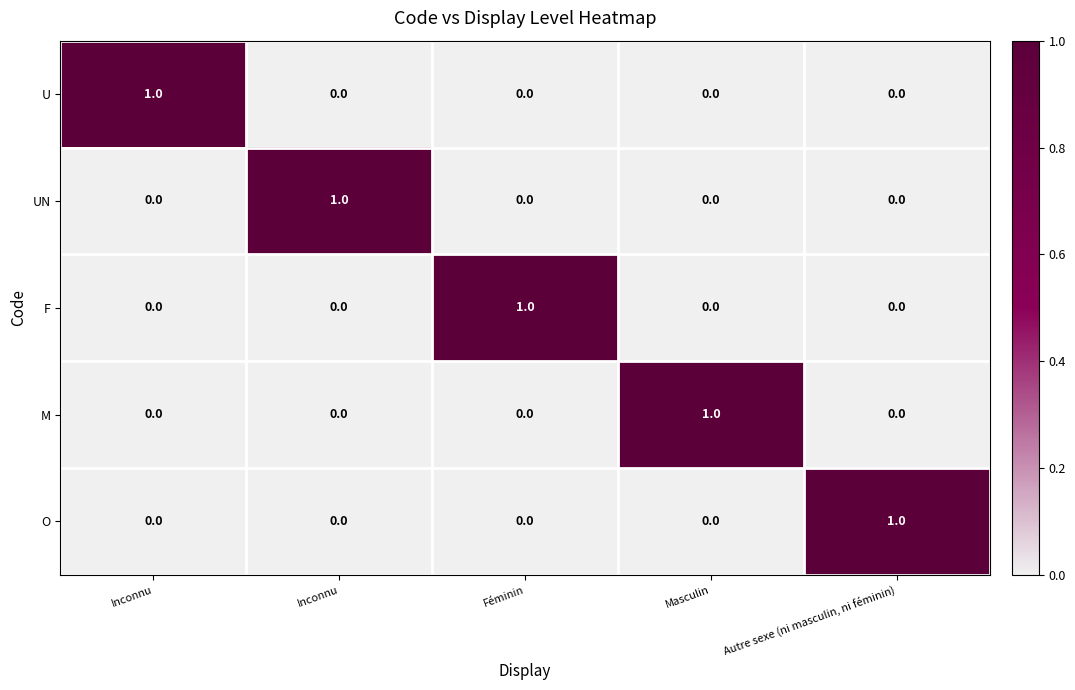

Count the number of categories in the chart.

5